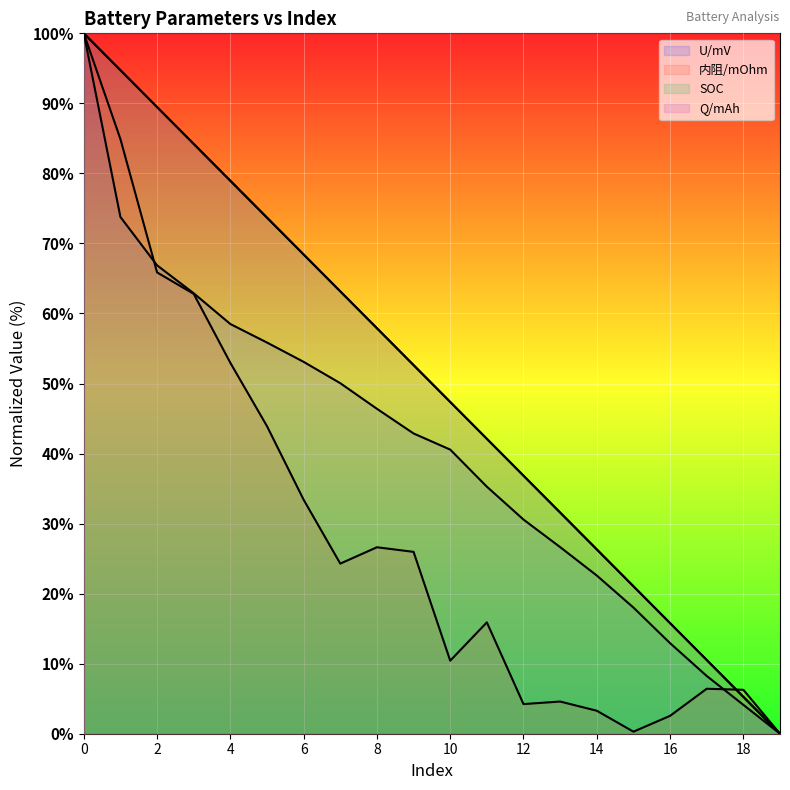

The U/mV series shows 17.3 at 6. True or false?

False